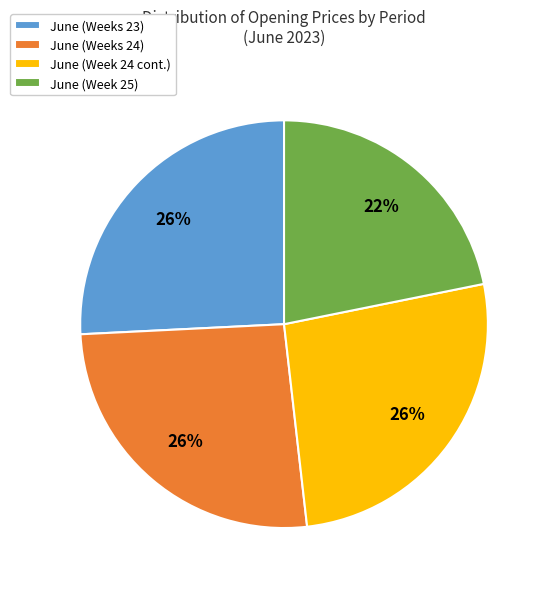

Is there any slice that represents more than half of the pie?

No